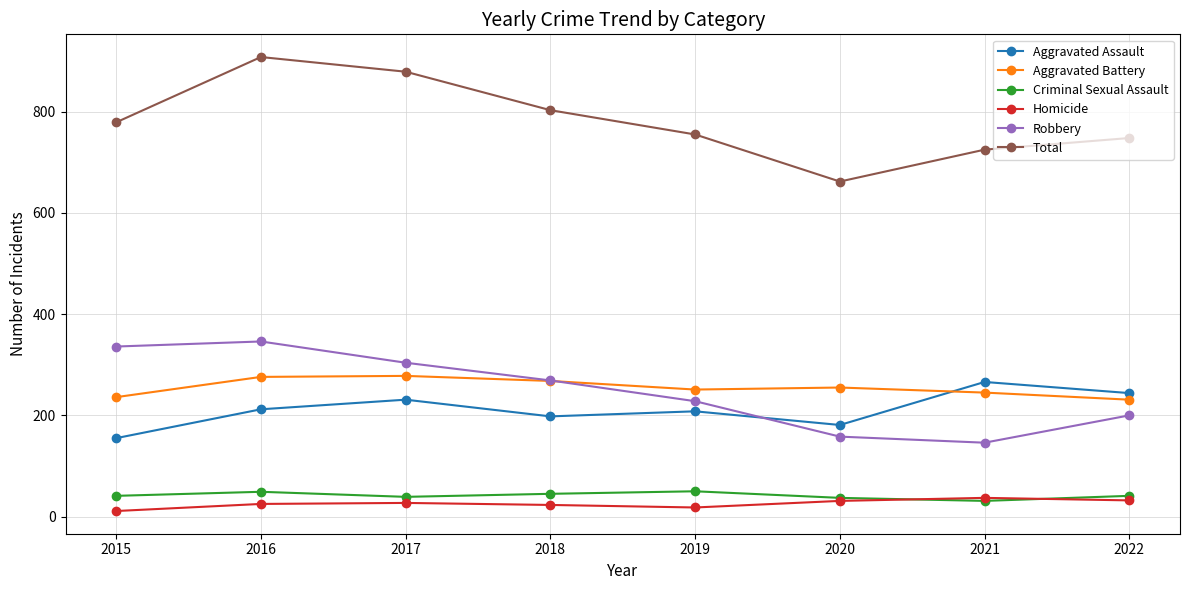

What is the value of the Aggravated Battery point at the 4th from the left?

268